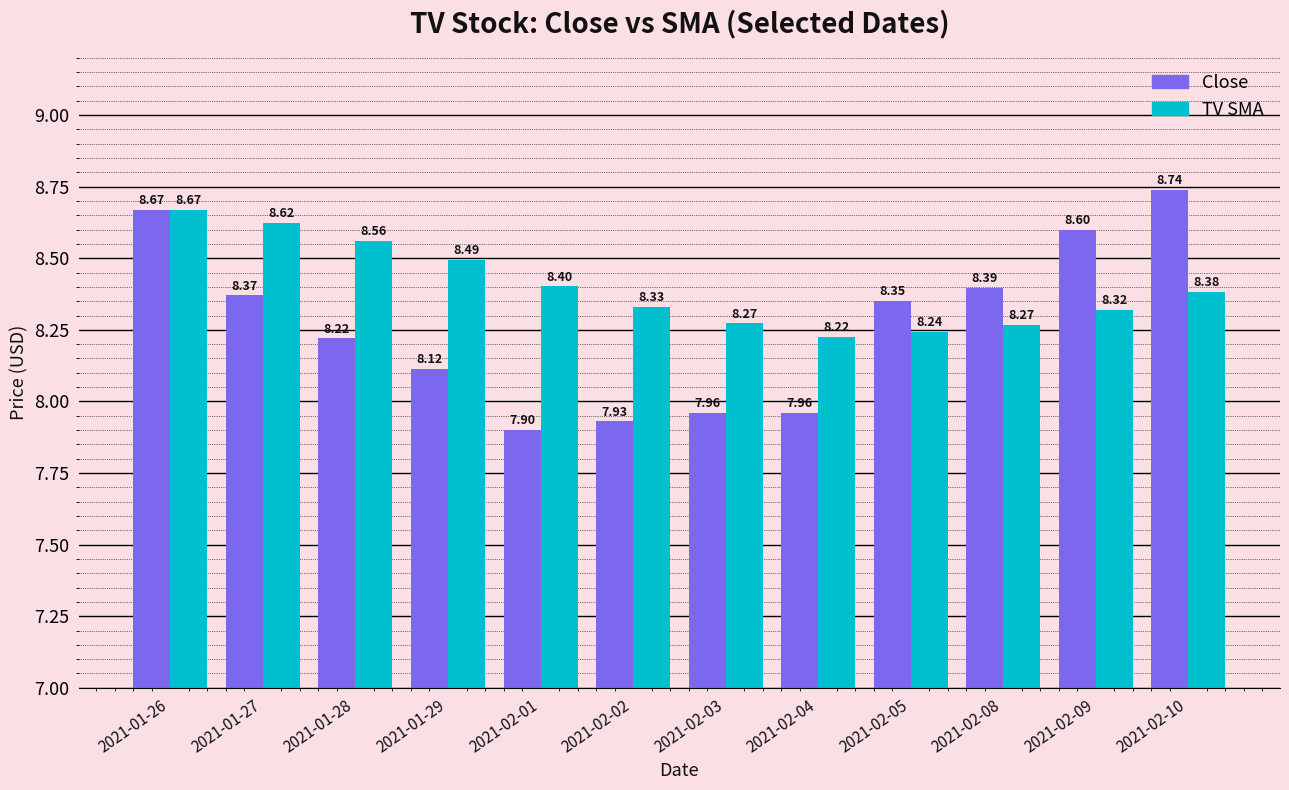

List the series in order of their overall mean, lowest first.

Close, TV SMA